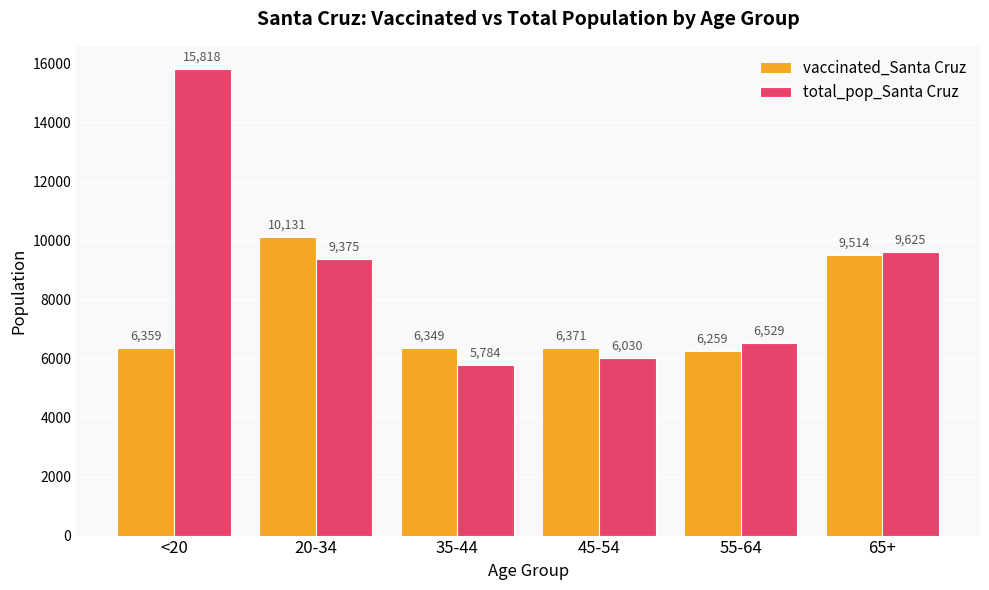

What is the total value across all series at 65+?

19139